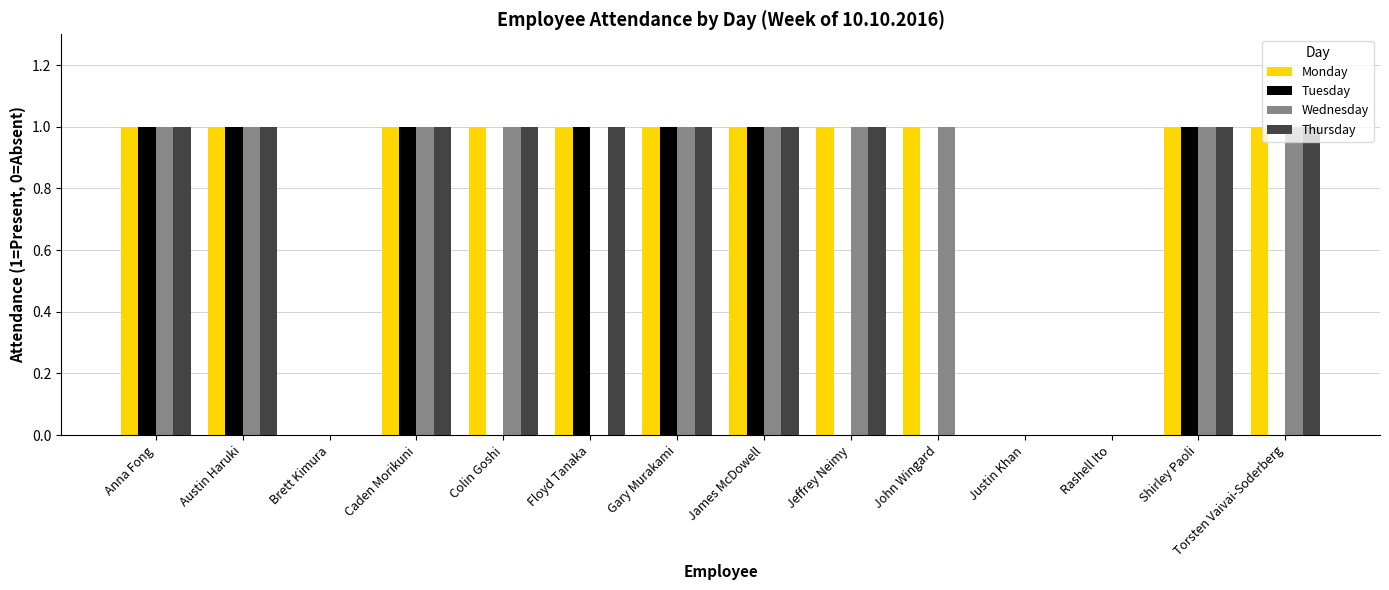

Is it true that Thursday equals 0 at Justin Khan?

True